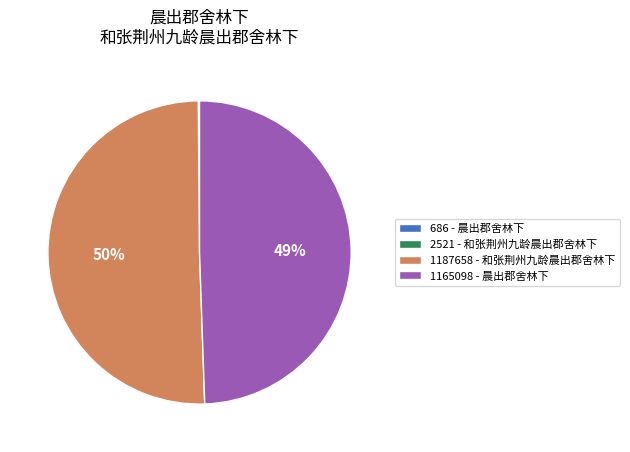

To the nearest percent, what is the average slice percentage?

25%